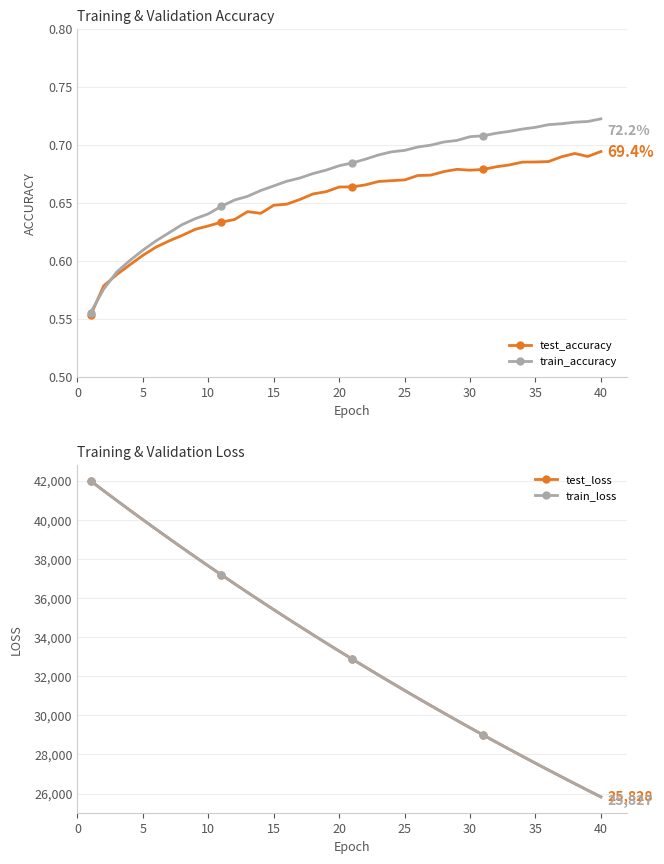

Reading left to right, extract all data points from this chart.

test_accuracy: 0.6	0.6	0.6	0.6	0.6	0.6	0.6	0.6	0.6	0.6	0.6	0.6	0.6	0.6	0.6	0.6	0.7	0.7	0.7	0.7	0.7	0.7	0.7	0.7	0.7	0.7	0.7	0.7	0.7	0.7	0.7	0.7	0.7	0.7	0.7	0.7	0.7	0.7	0.7	0.7
train_accuracy: 0.6	0.6	0.6	0.6	0.6	0.6	0.6	0.6	0.6	0.6	0.6	0.7	0.7	0.7	0.7	0.7	0.7	0.7	0.7	0.7	0.7	0.7	0.7	0.7	0.7	0.7	0.7	0.7	0.7	0.7	0.7	0.7	0.7	0.7	0.7	0.7	0.7	0.7	0.7	0.7
test_loss: 41992.4	41485.7	40985.6	40491.4	40002.8	39519.8	39041.9	38569.5	38102.4	37640.2	37183.3	36731.3	36283.9	35841.8	35403.9	34971.2	34542.5	34118.8	33699.5	33284.5	32874.0	32467.5	32065.5	31667.6	31273.7	30884.0	30498.2	30116.4	29738.7	29364.7	28994.5	28628.2	28265.6	27906.7	27551.4	27199.7	26851.6	26507.0	26165.9	25828.3
train_loss: 41992.1	41485.2	40984.7	40490.3	40001.7	39518.7	39040.7	38568.3	38101.1	37638.9	37182.0	36730.0	36282.6	35840.5	35402.6	34969.8	34541.2	34117.5	33698.1	33283.2	32872.7	32466.2	32064.2	31666.3	31272.4	30882.7	30497.0	30115.2	29737.5	29363.5	28993.3	28627.0	28264.5	27905.5	27550.3	27198.6	26850.5	26505.9	26164.9	25827.3